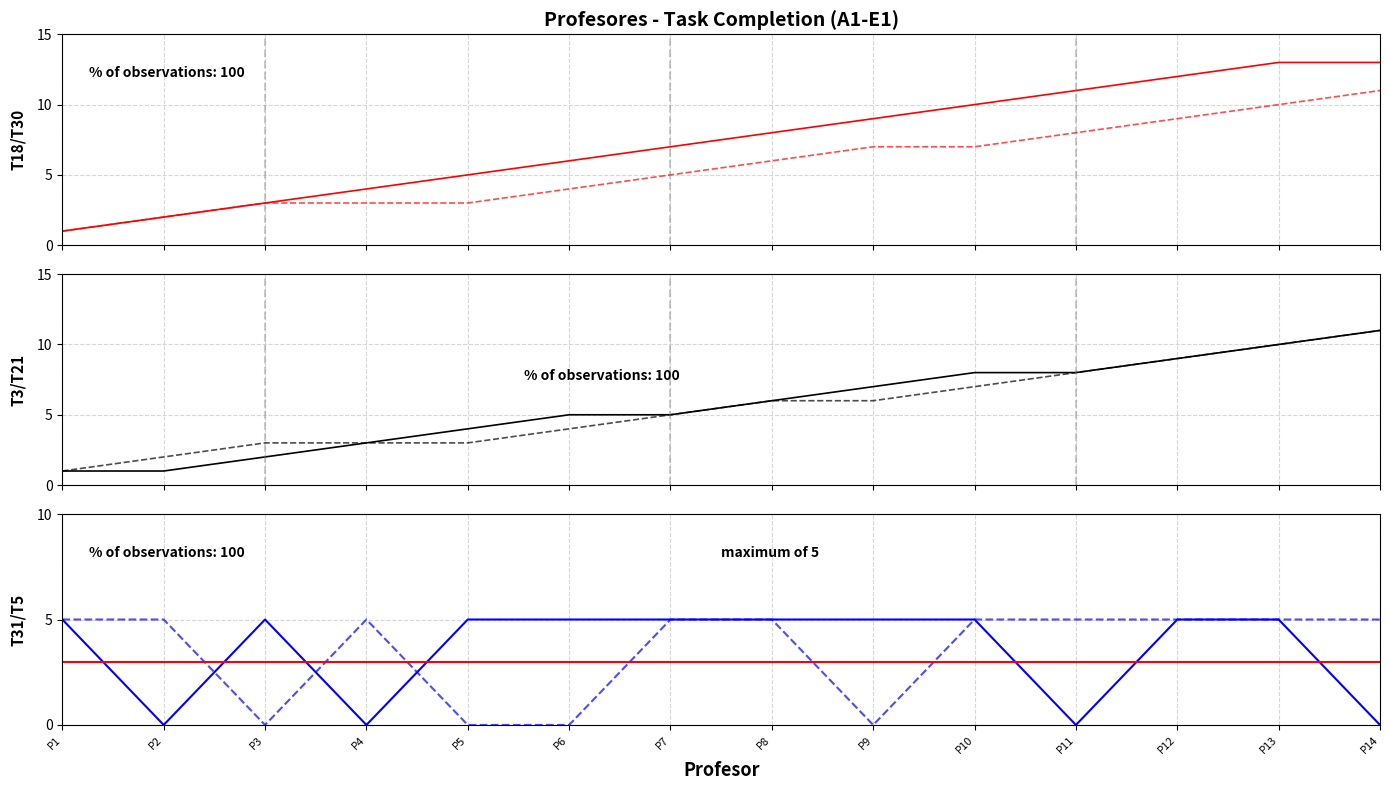

Where is the first local minimum for T31-A1-E1?

P2